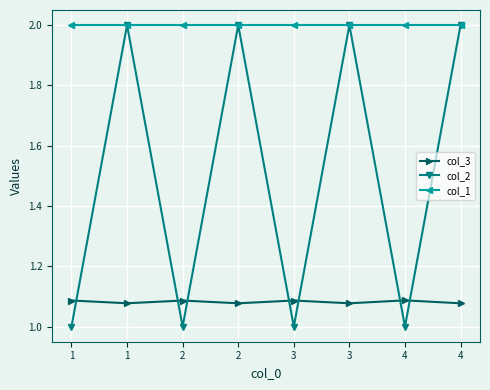

At which category does the chart reach its peak across all series?

1